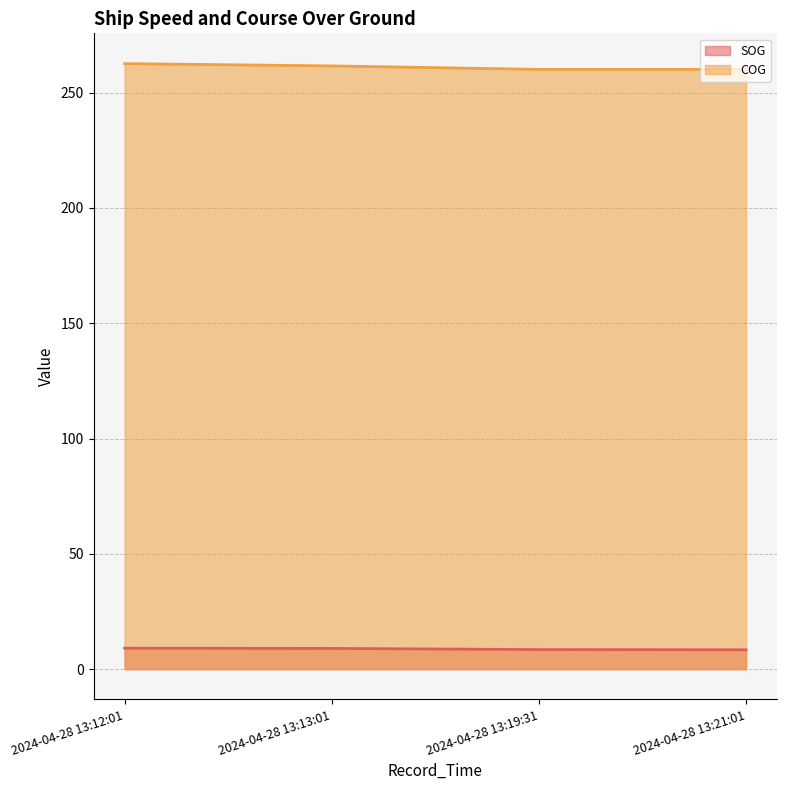

At which category is the sum across all series the highest?

2024-04-28 13:12:01